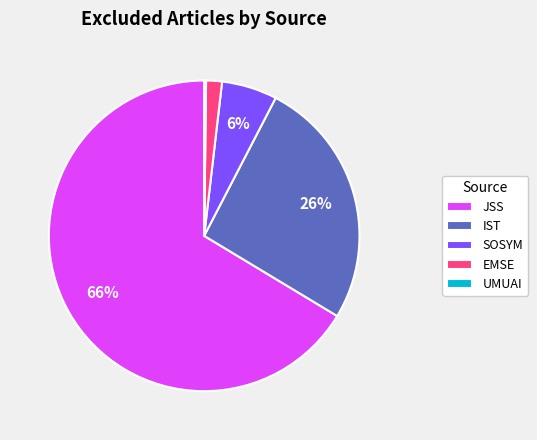

Which has a higher value, JSS or EMSE?

JSS